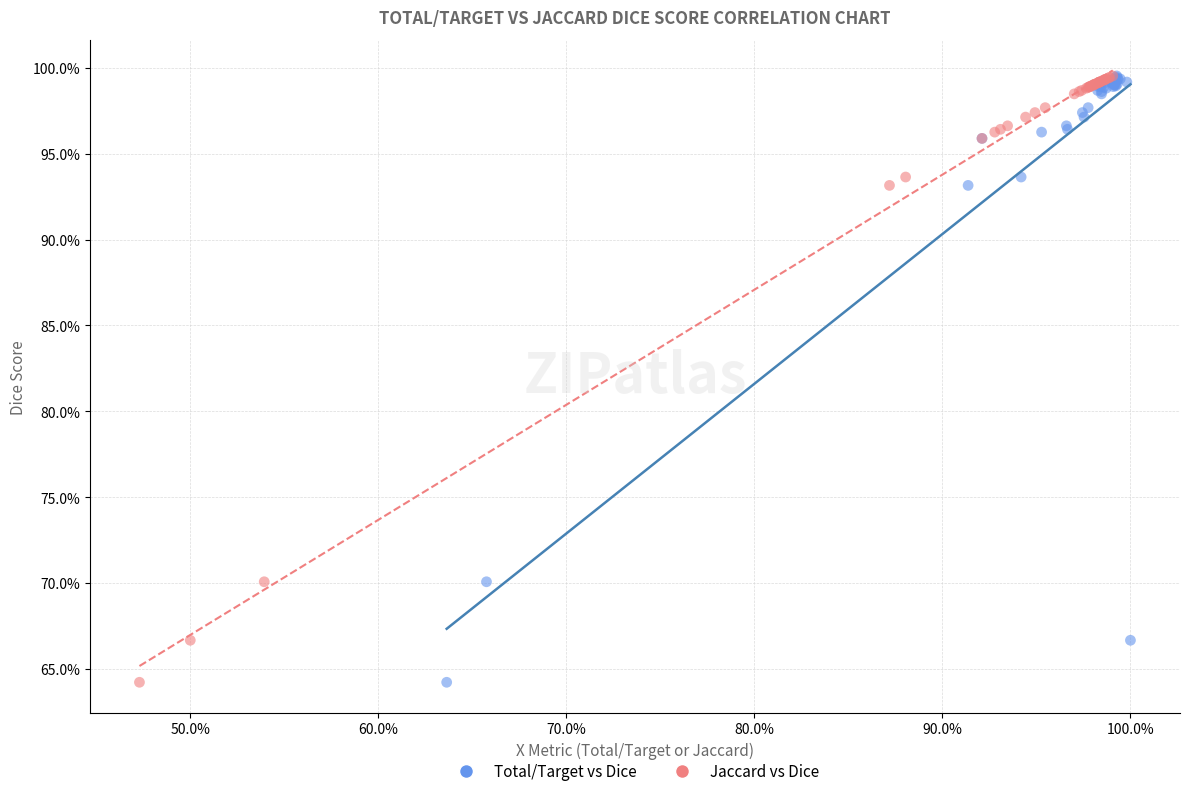

What are all the series names shown in the legend?

Total/Target vs Dice, Jaccard vs Dice